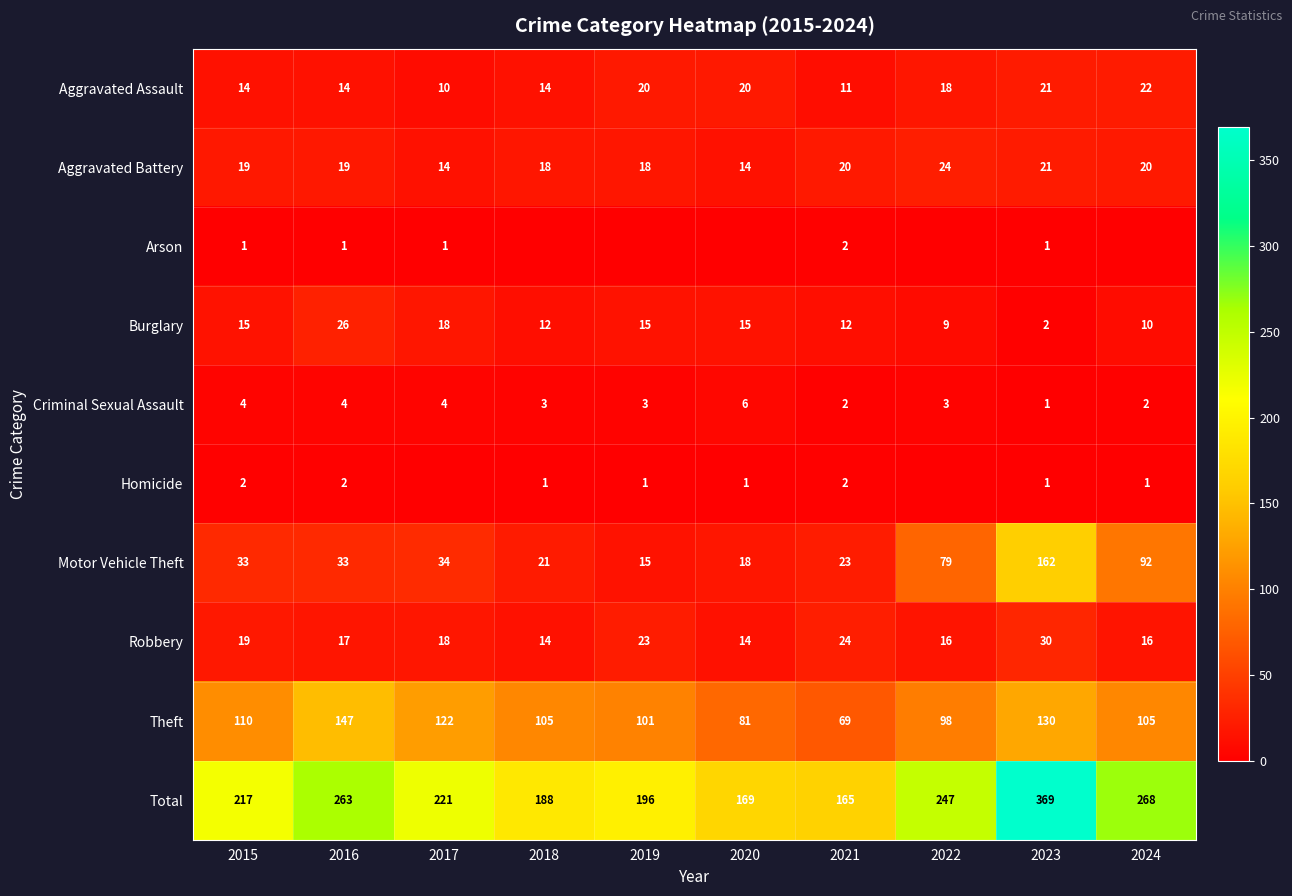

At 2016, list the series in order from smallest to largest.

Arson, Homicide, Criminal Sexual Assault, Aggravated Assault, Robbery, Aggravated Battery, Burglary, Motor Vehicle Theft, Theft, Total